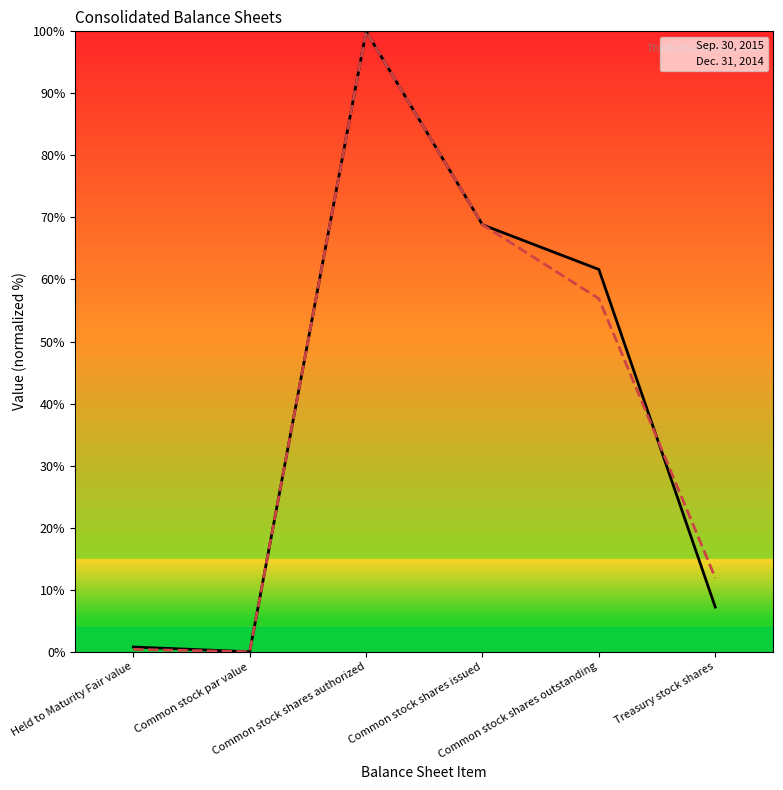

True or false: Dec. 31, 2014 has a value of 43.5 at Common stock shares issued.

False